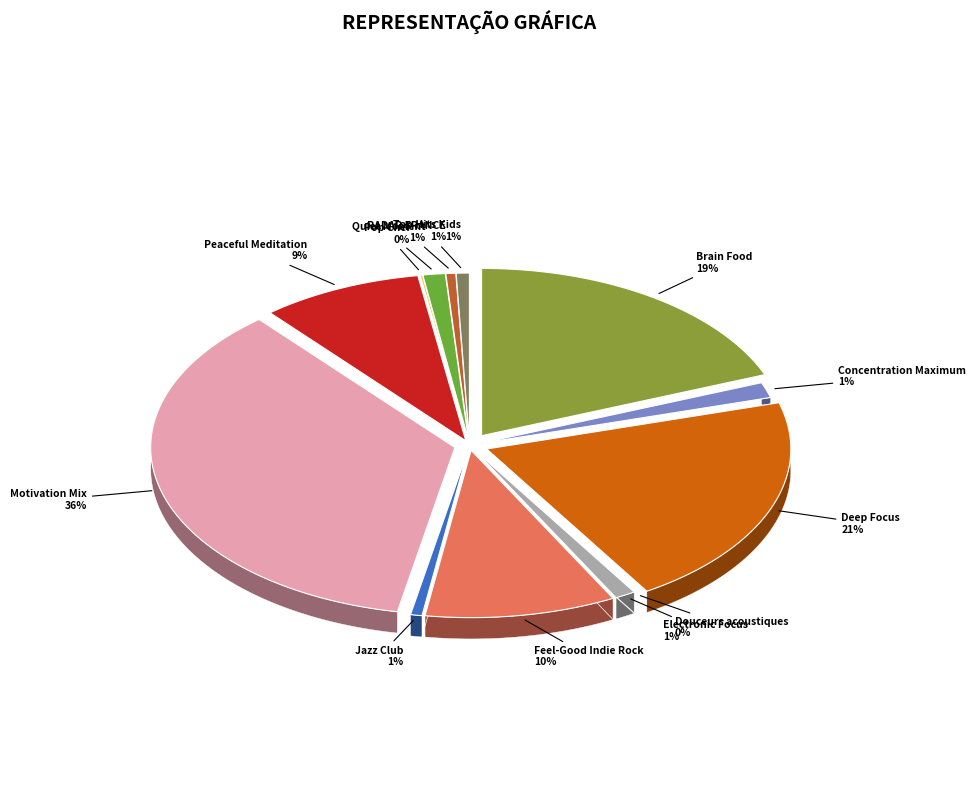

What percentage is NOT represented by Quiet Moment?

98.8%